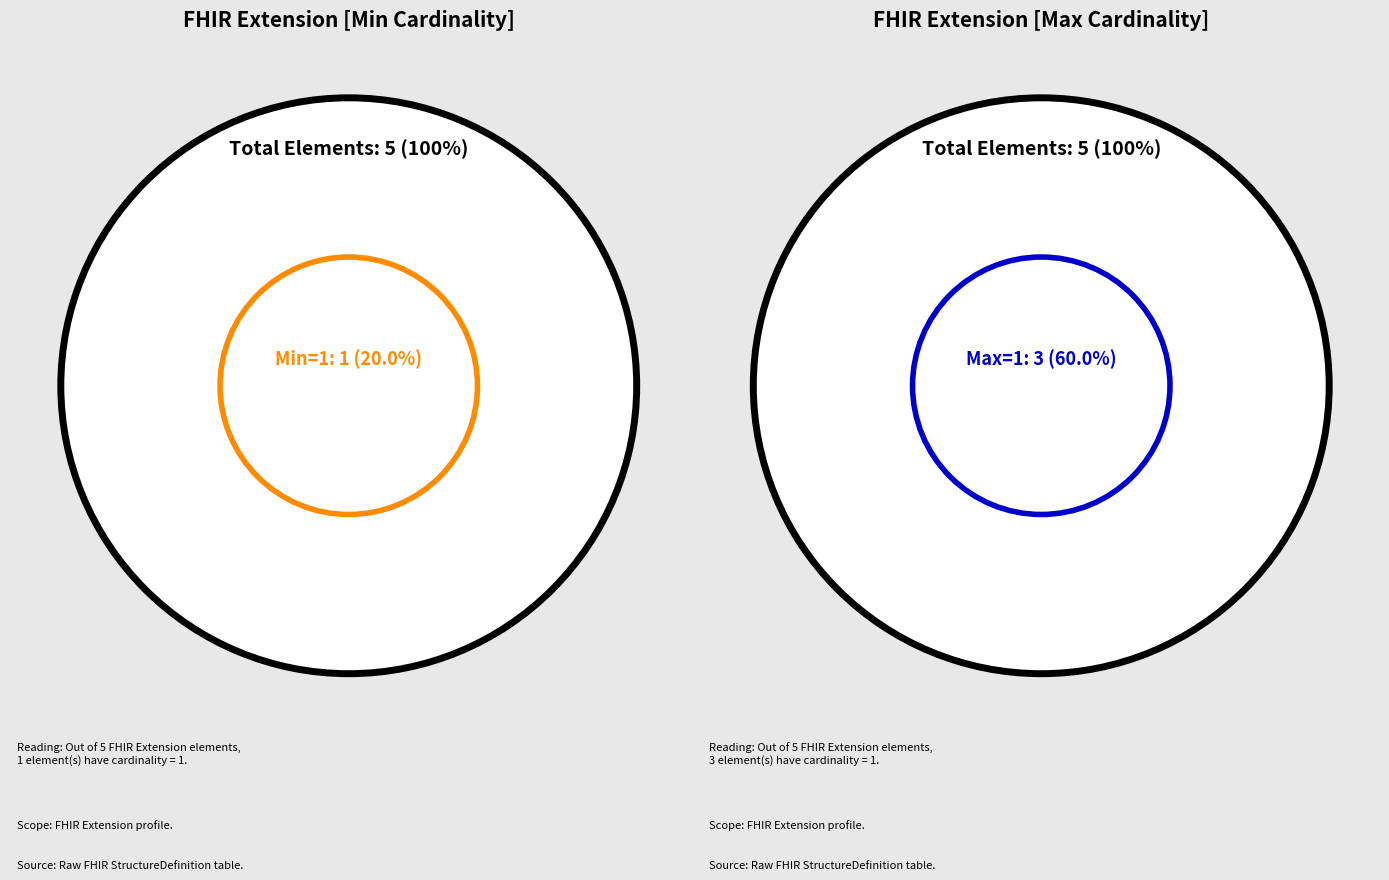

Does Extension.value[x] represent more than half of the total?

No